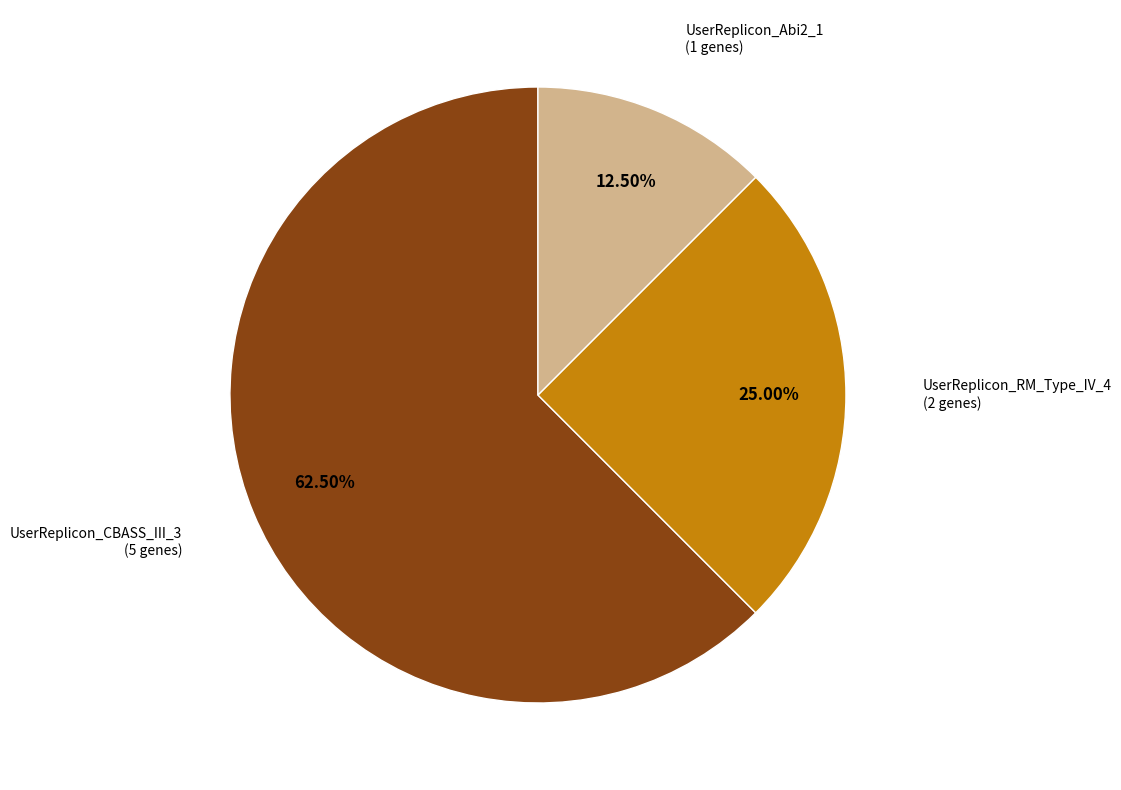

Combined, do UserReplicon_RM_Type_IV_4 and UserReplicon_CBASS_III_3 account for over 50%?

Yes